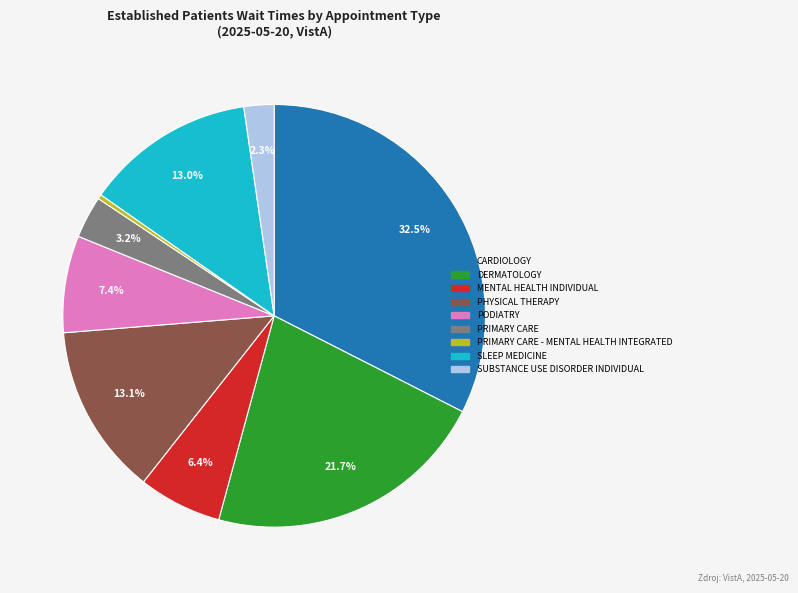

Does any single category account for the majority?

No